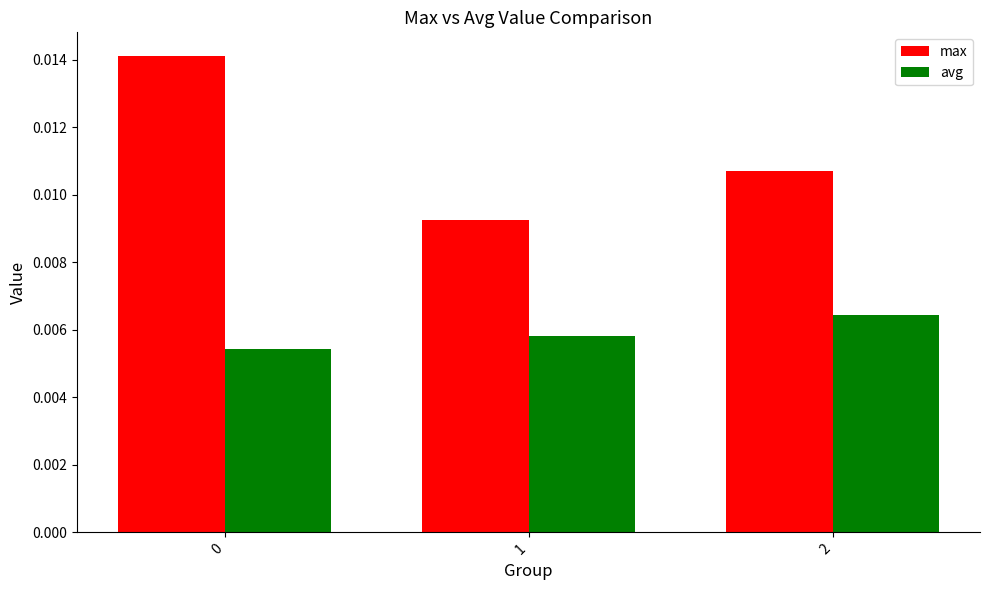

Count the max values in the range 0 to 1.

3